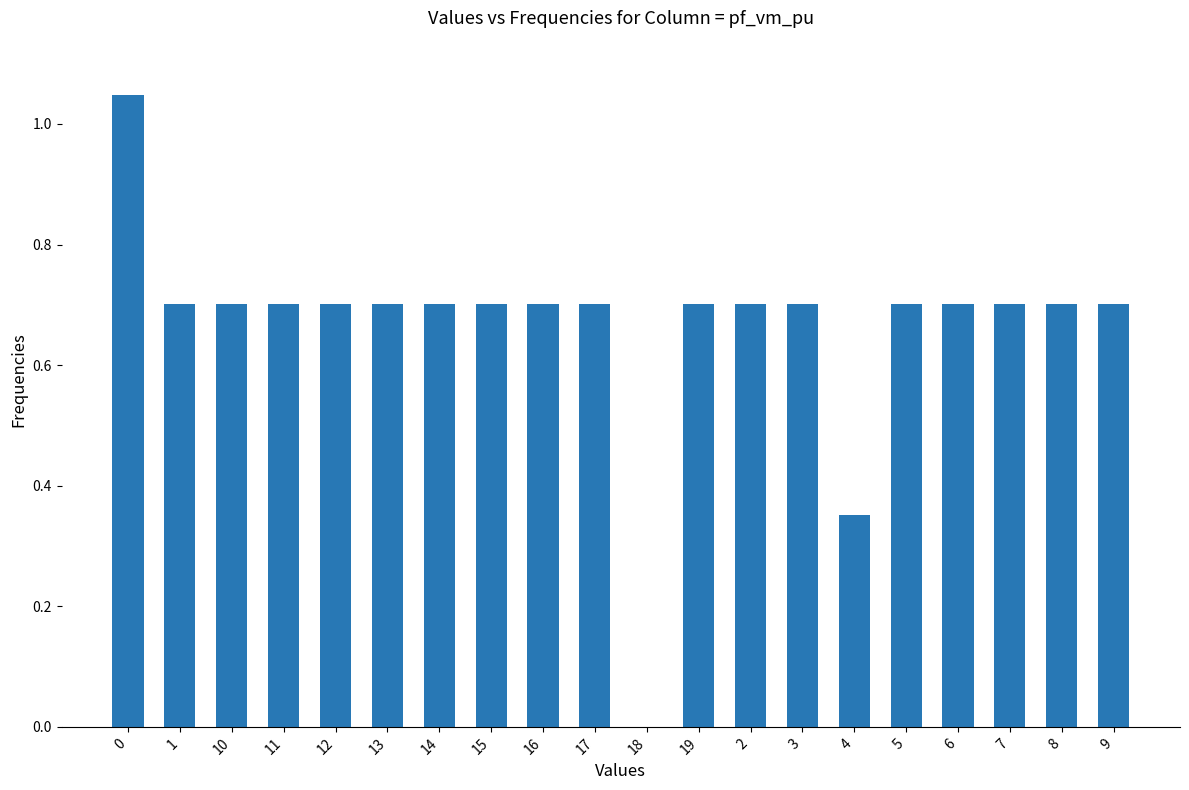

What is the change in value from 0 to 10?

-0.3